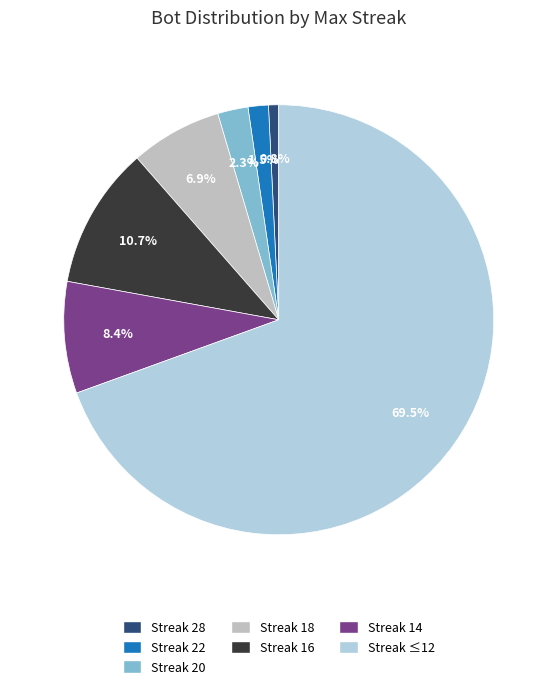

Count the number of slices in the pie.

7